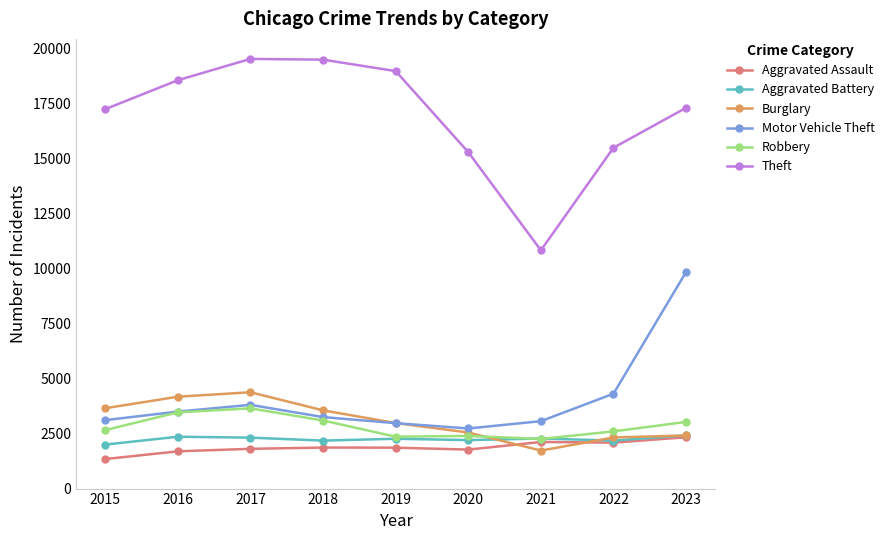

True or false: Theft has a value of 17227 at 2015.

True